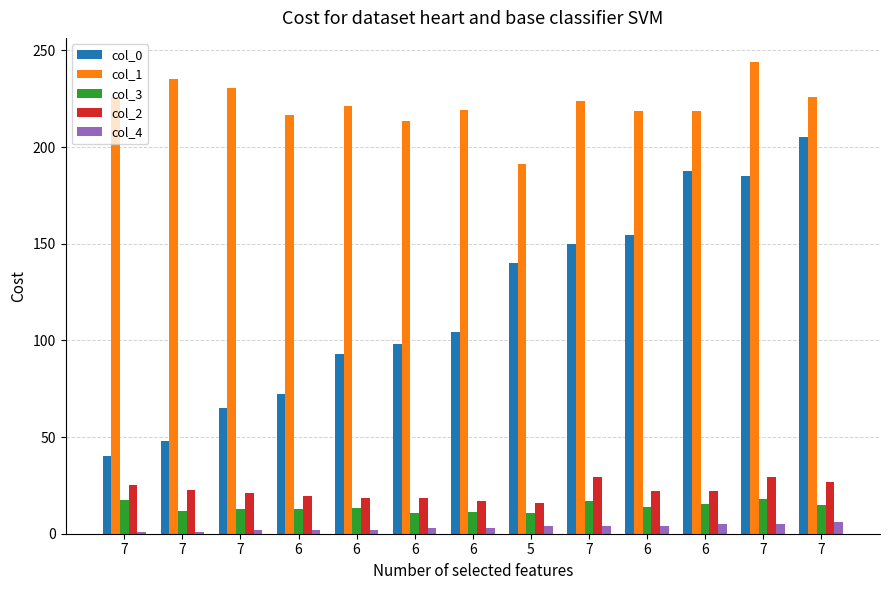

Are the bars horizontal?

No